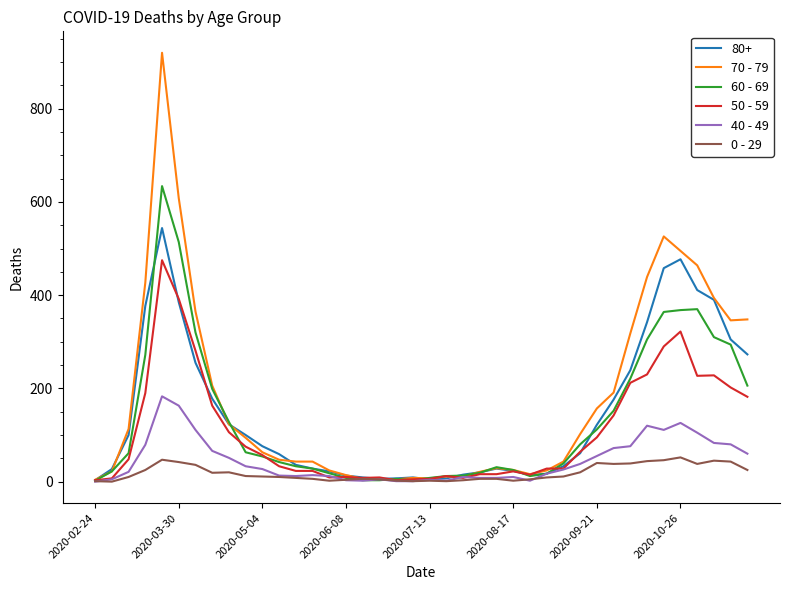

What is the average value of the 70 - 79 series?

178